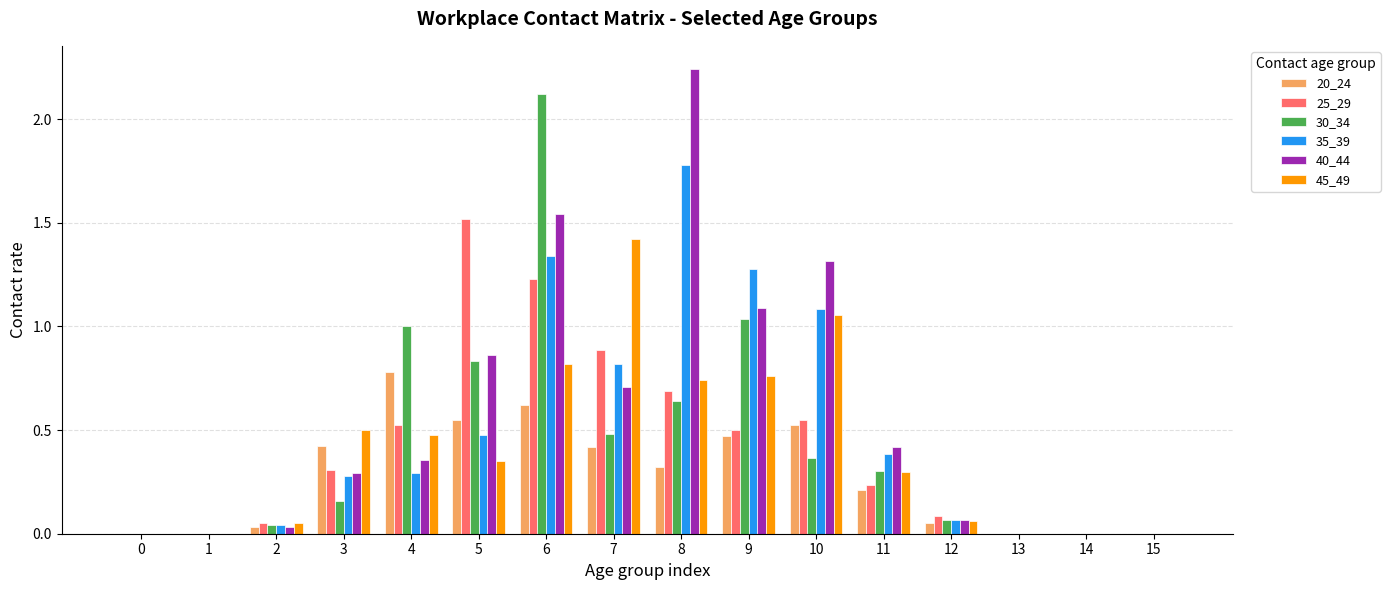

Which series has the largest total across all categories?

40_44